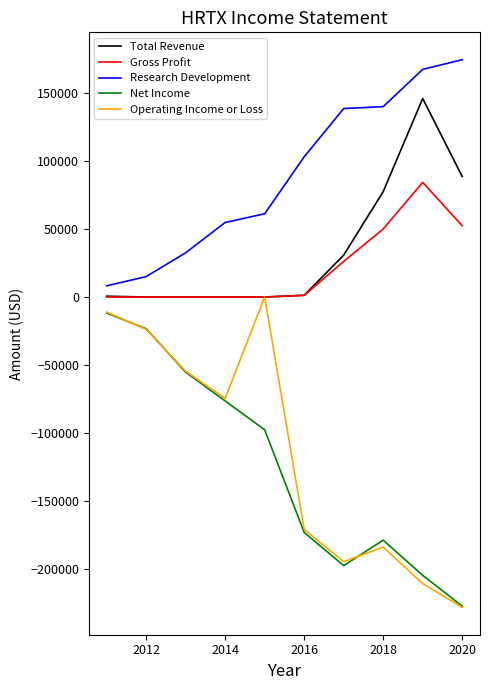

How many lines are shown in the chart?

5